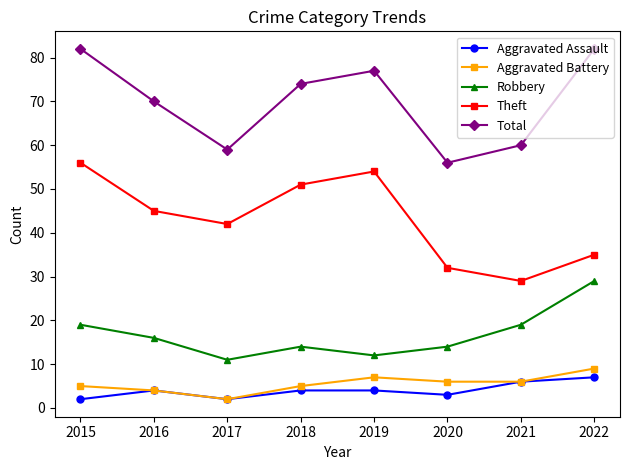

Which series has the largest total across all categories?

Total